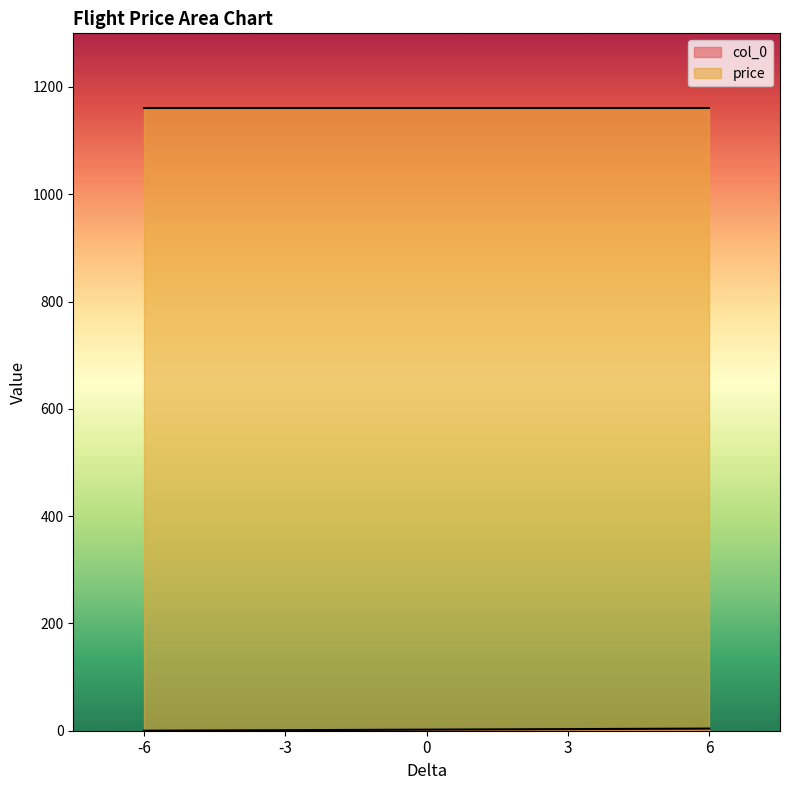

Which series has the largest total across all categories?

price